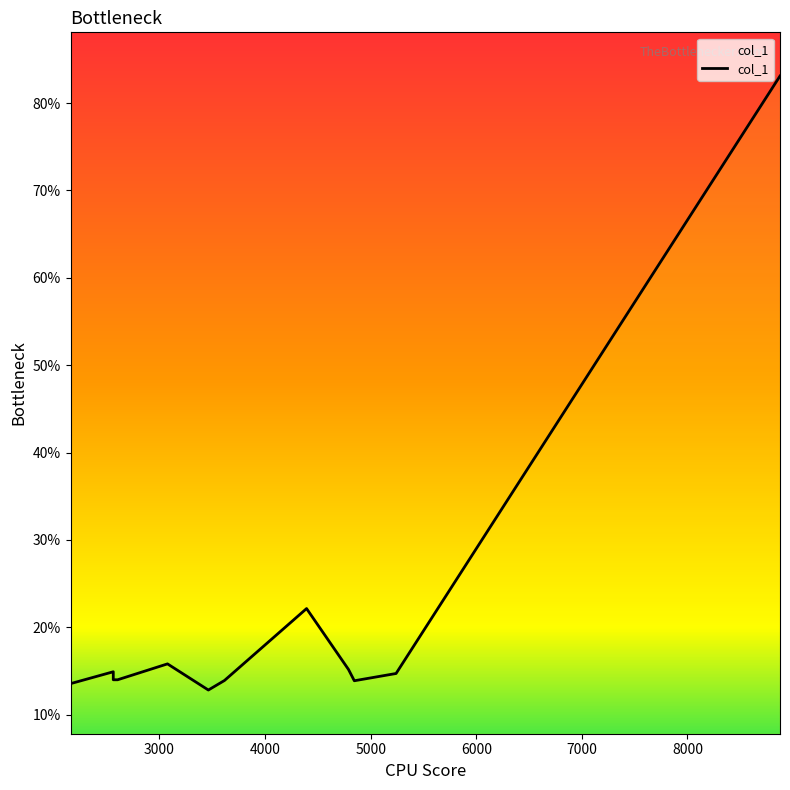

What is the label of the 7th point from the left?

3615.95